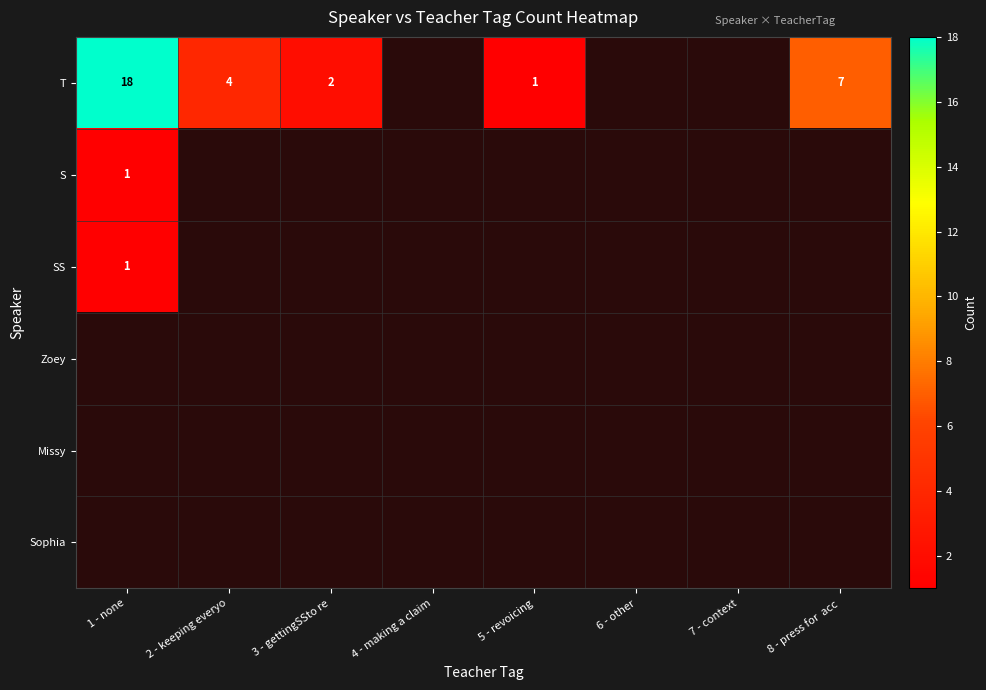

At which category does the chart reach its minimum across all series?

5 - revoicing